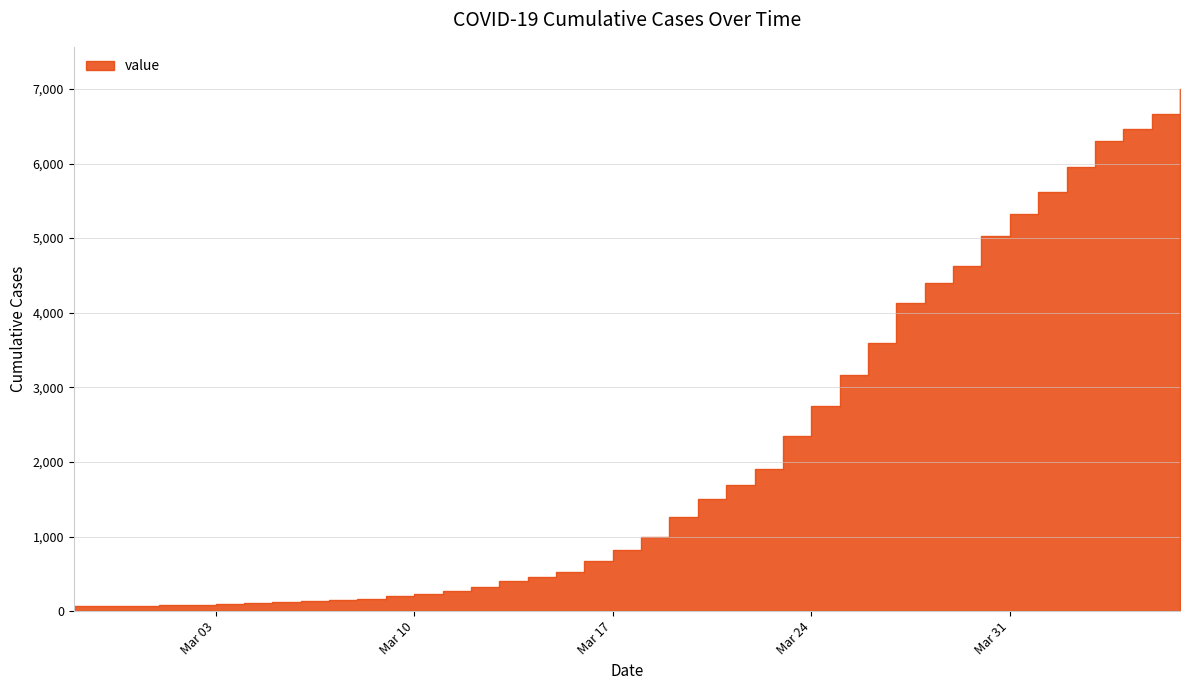

True or false: the data shows 269 at 2020-03-11.

True